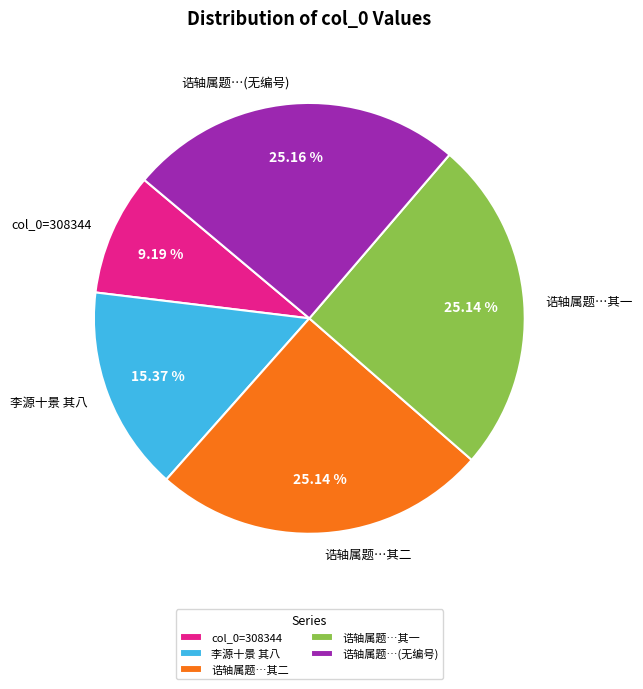

Does 诰轴属题…(无编号) represent more than half of the total?

No